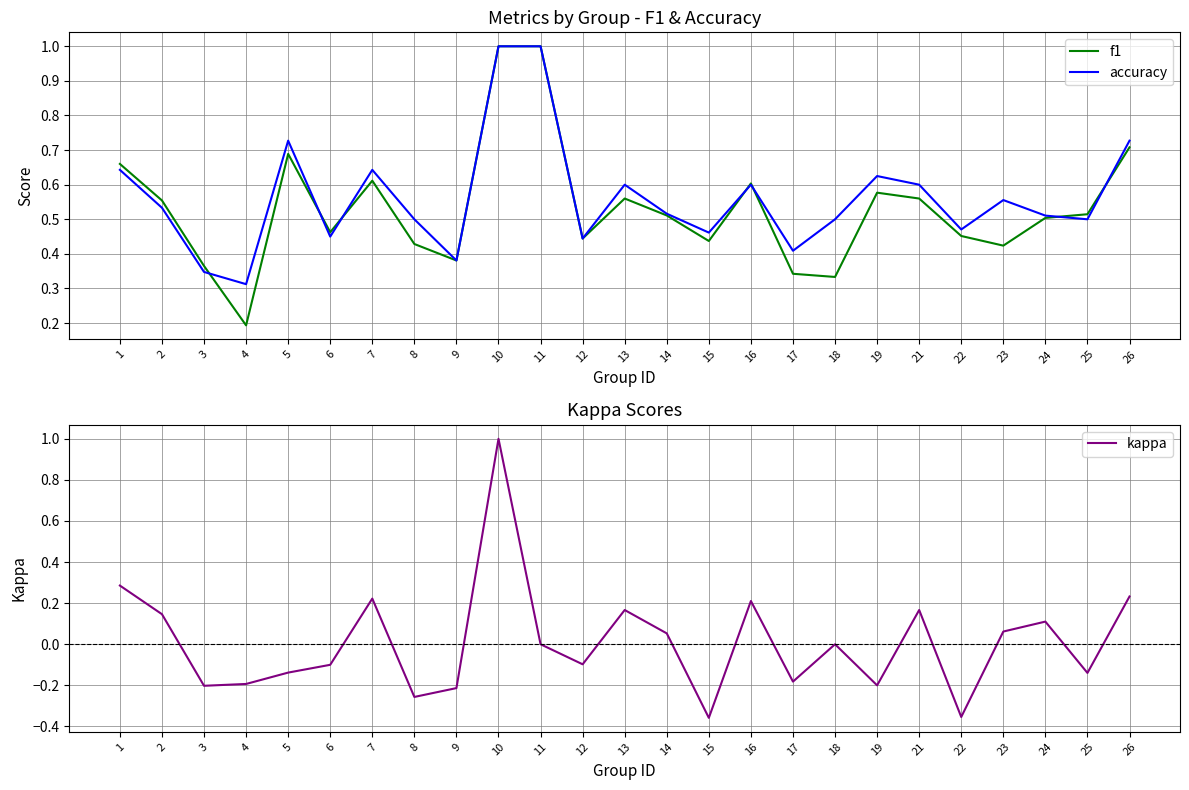

Is it true that f1 equals 0.1 at 3?

False